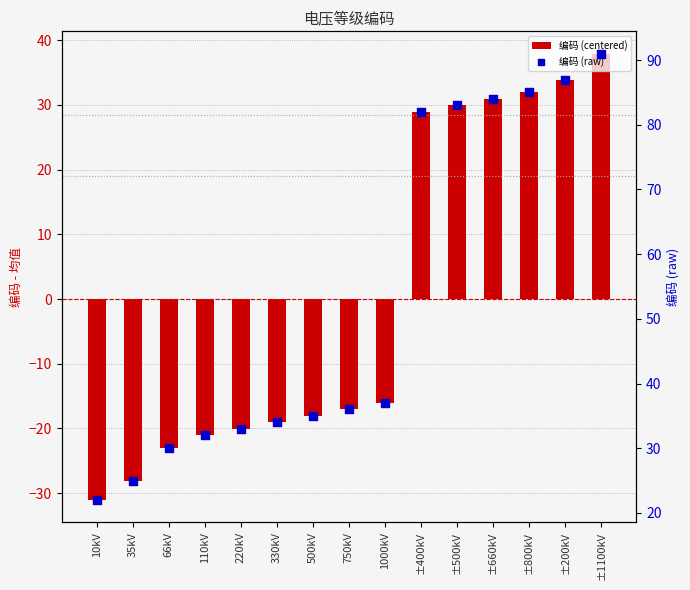

What are all the series names shown in the legend?

编码 (centered), 编码 (raw)